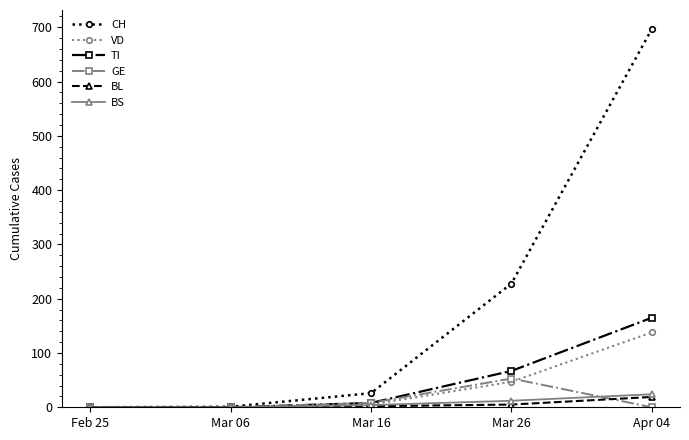

What is the highest value of the BS series?

24